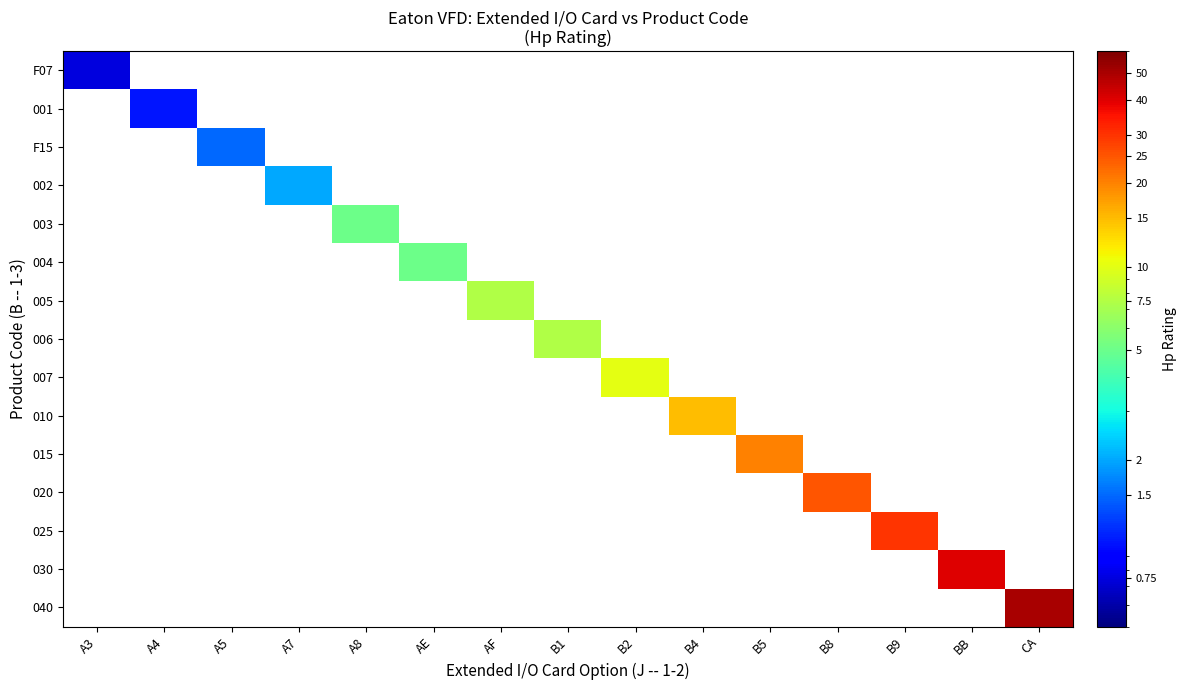

Which label corresponds to the largest value in the chart?

CA